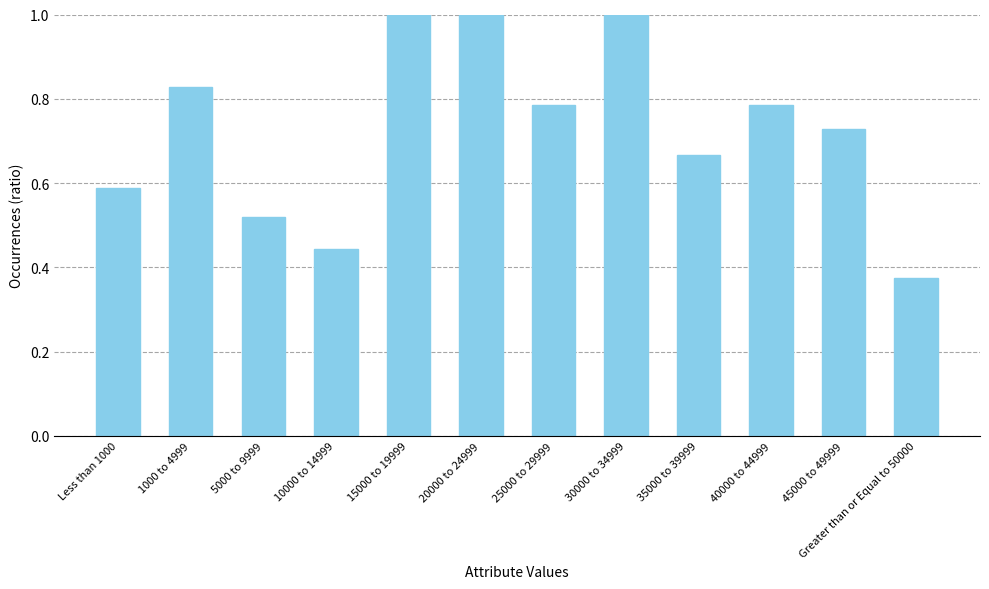

What is the sum of the values at 45000 to 49999 and 1000 to 4999?

1.6